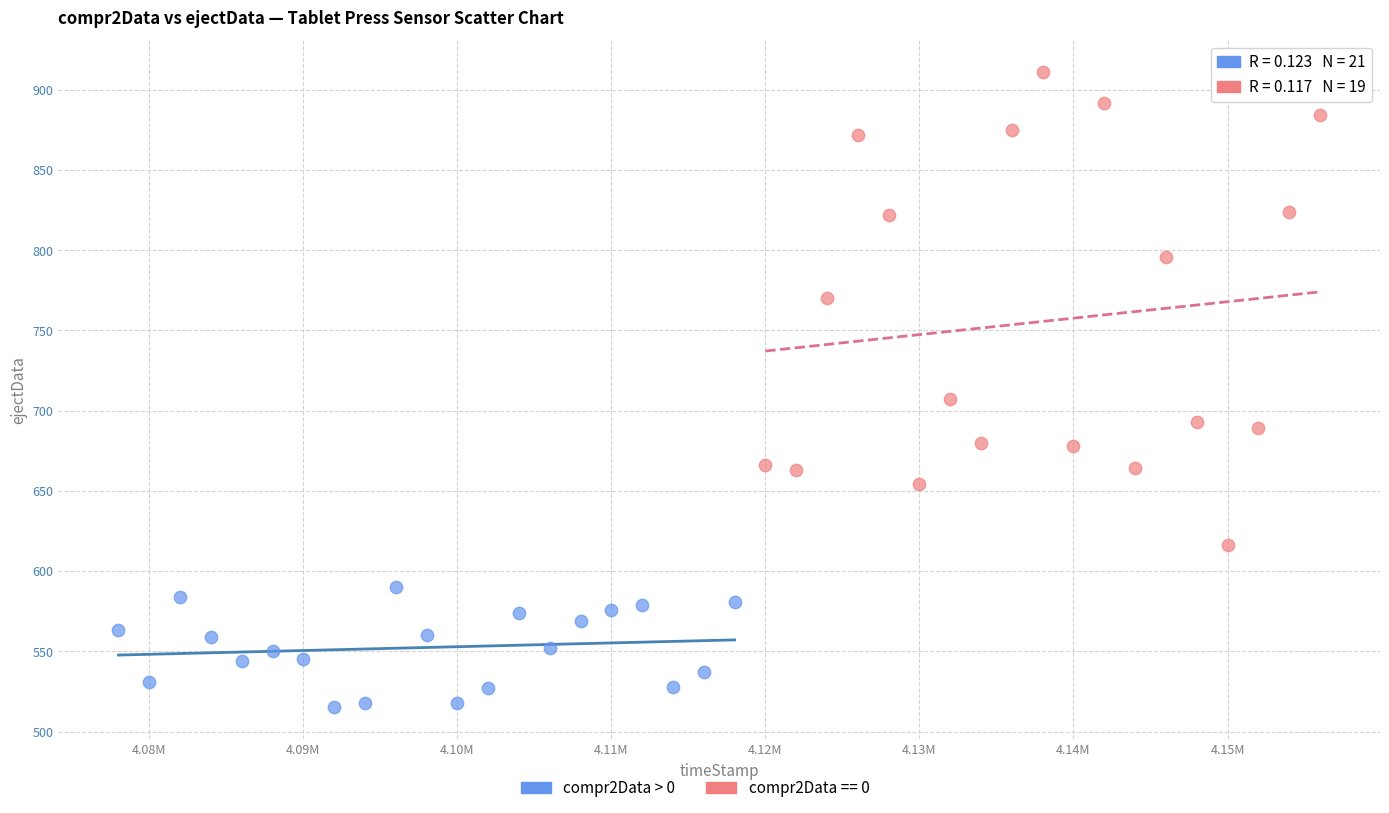

Which series has the largest Y range (max minus min)?

compr2Data == 0